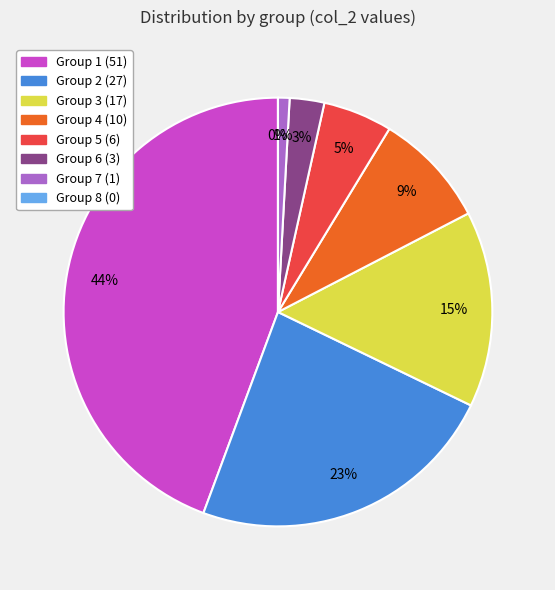

Do 7 and 1 together represent more than half of the pie?

No